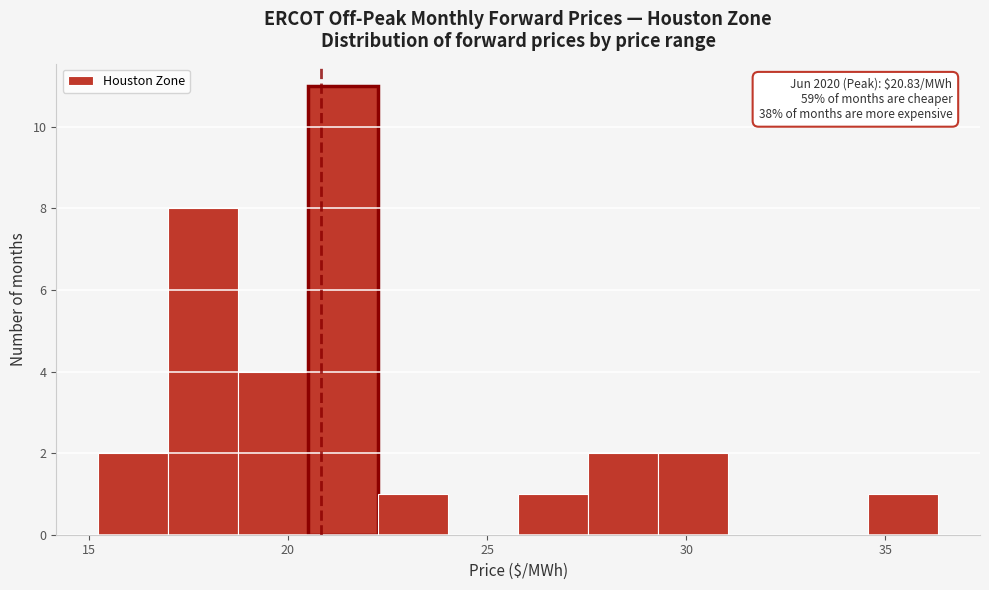

Read against the x-axis, roughly where is the centre of the tallest bar?

21.5